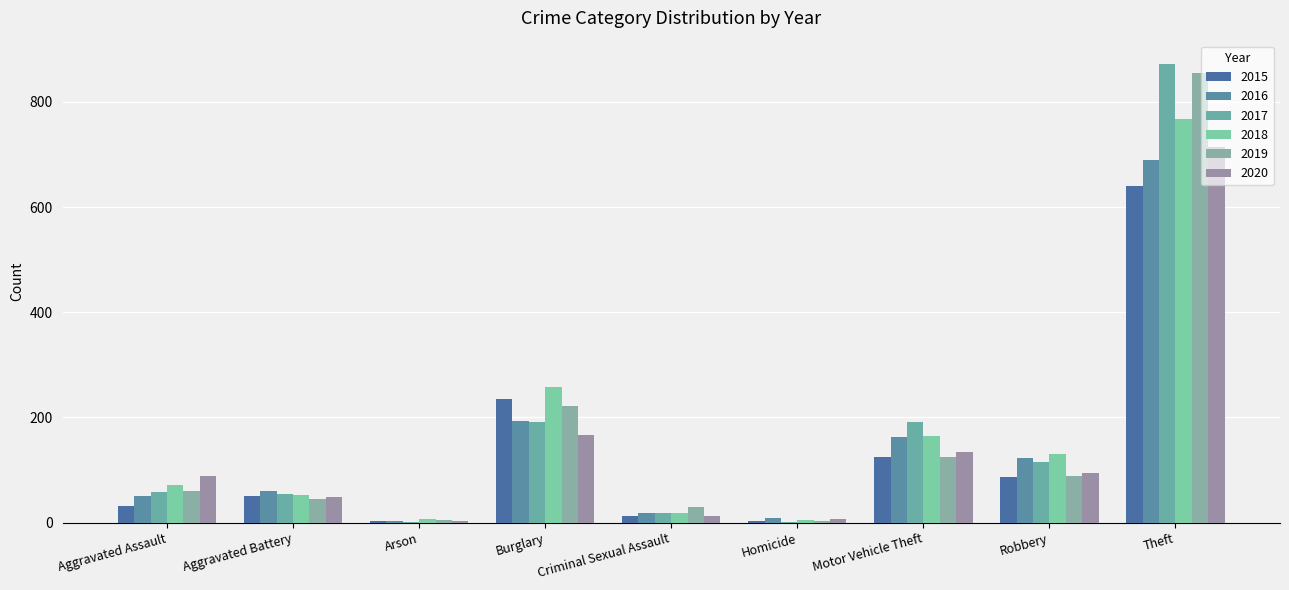

Where does the 2019 series first go above 61?

Burglary